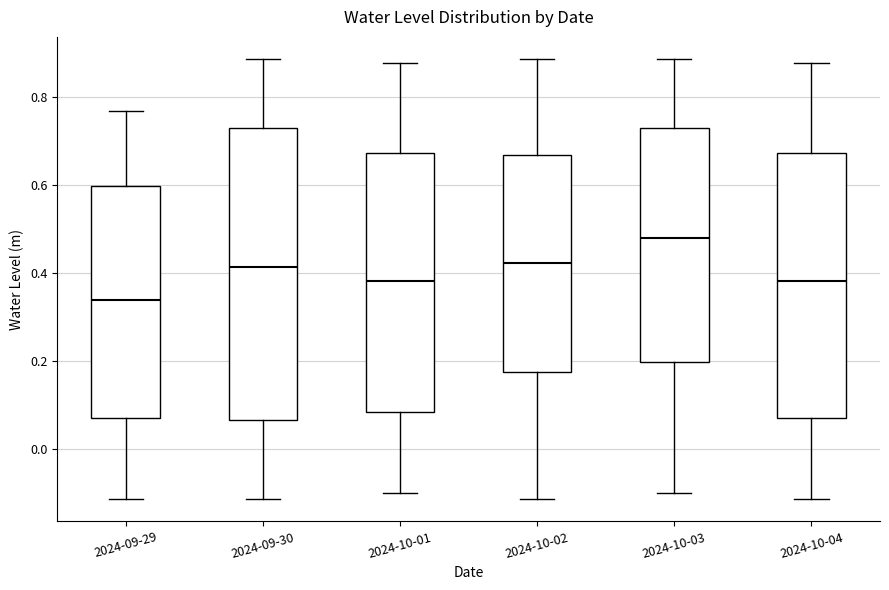

Reading left to right, transcribe this box plot: for each box, give where its median line is, the range the box spans, and where its two whiskers end, as read against the y-axis. The values are not printed on the chart, so give them approximately, as read against the axis.

2024-09-29: median 0.34, box 0.08 to 0.60, whiskers -0.12 to 0.76
2024-09-30: median 0.42, box 0.06 to 0.72, whiskers -0.12 to 0.88
2024-10-01: median 0.38, box 0.08 to 0.68, whiskers -0.10 to 0.88
2024-10-02: median 0.42, box 0.18 to 0.66, whiskers -0.12 to 0.88
2024-10-03: median 0.48, box 0.20 to 0.72, whiskers -0.10 to 0.88
2024-10-04: median 0.38, box 0.08 to 0.68, whiskers -0.12 to 0.88